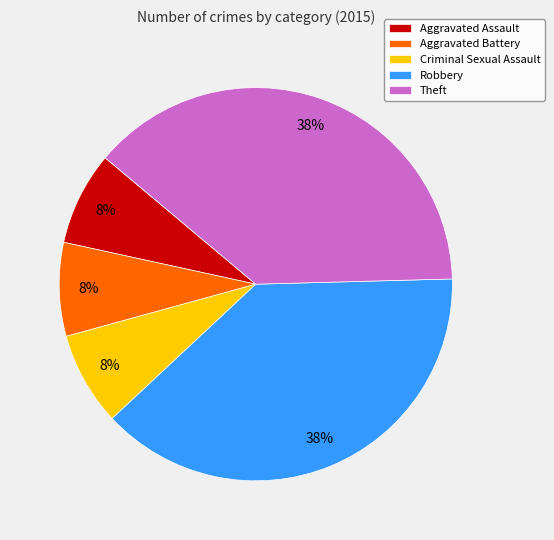

Between Criminal Sexual Assault and Robbery, which is larger?

Robbery